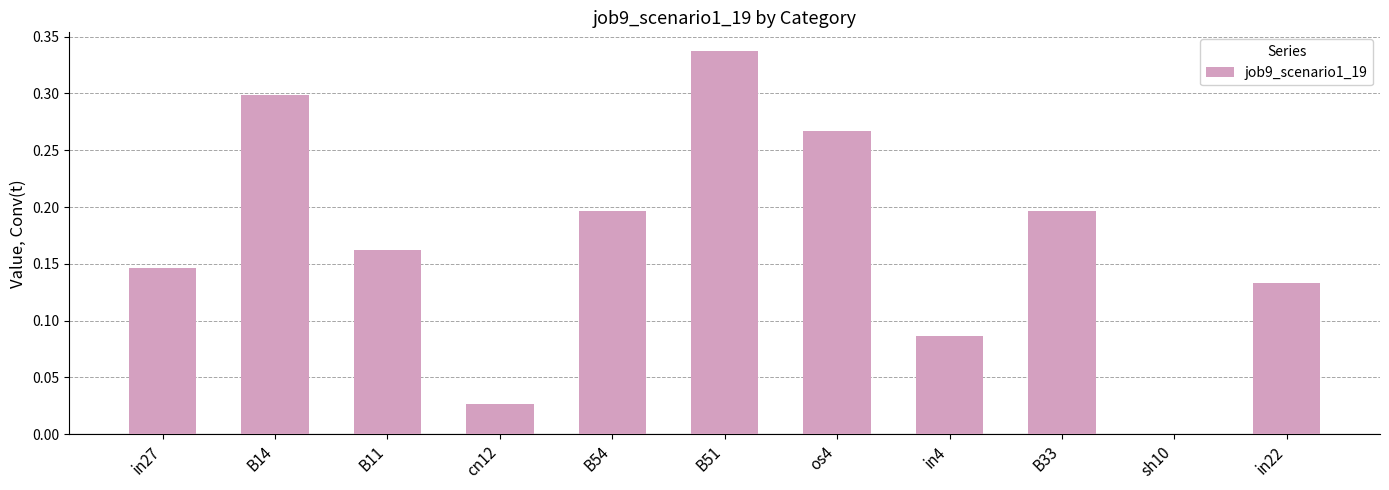

The chart shows a value of 0.3 at B51. True or false?

True